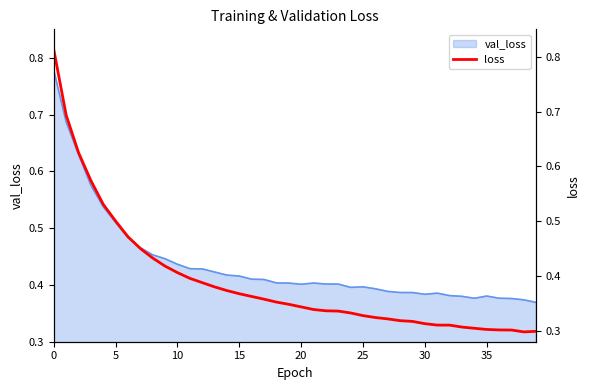

Reading right to left, extract all data points from this chart.

0.3	0.3	0.3	0.3	0.3	0.3	0.3	0.3	0.3	0.3	0.3	0.3	0.3	0.3	0.3	0.3	0.3	0.3	0.3	0.3	0.3	0.4	0.4	0.4	0.4	0.4	0.4	0.4	0.4	0.4	0.4	0.4	0.5	0.5	0.5	0.5	0.6	0.6	0.7	0.8